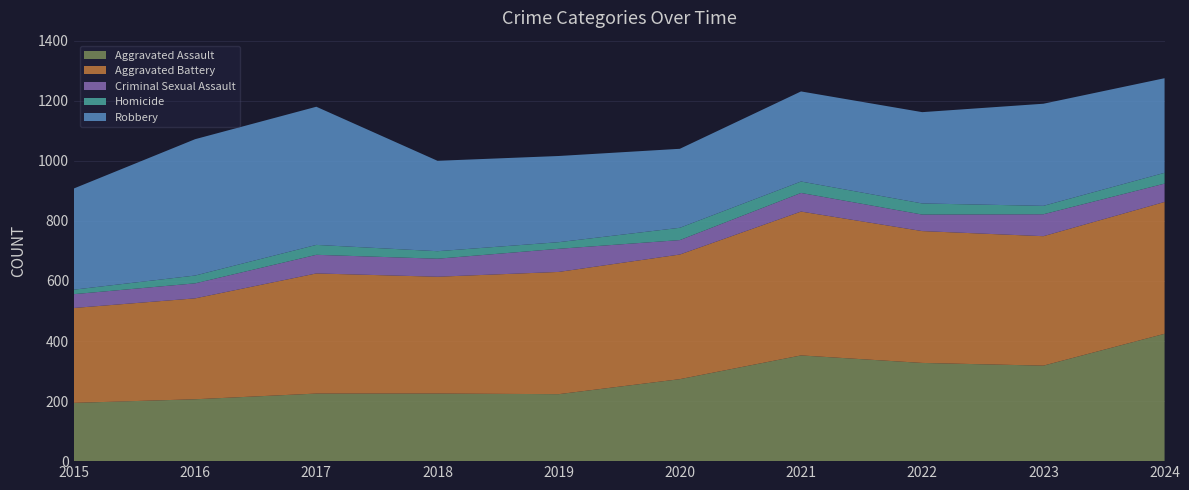

Reading right to left, transcribe all the data shown in this chart.

Aggravated Assault: 2024=424	2023=318	2022=327	2021=352	2020=273	2019=223	2018=225	2017=225	2016=206	2015=194
Aggravated Battery: 2024=439	2023=431	2022=439	2021=479	2020=415	2019=407	2018=389	2017=400	2016=336	2015=316
Criminal Sexual Assault: 2024=61	2023=73	2022=55	2021=62	2020=48	2019=77	2018=60	2017=62	2016=50	2015=46
Homicide: 2024=36	2023=28	2022=37	2021=38	2020=41	2019=22	2018=25	2017=33	2016=26	2015=15
Robbery: 2024=315	2023=340	2022=304	2021=300	2020=263	2019=287	2018=301	2017=460	2016=454	2015=337